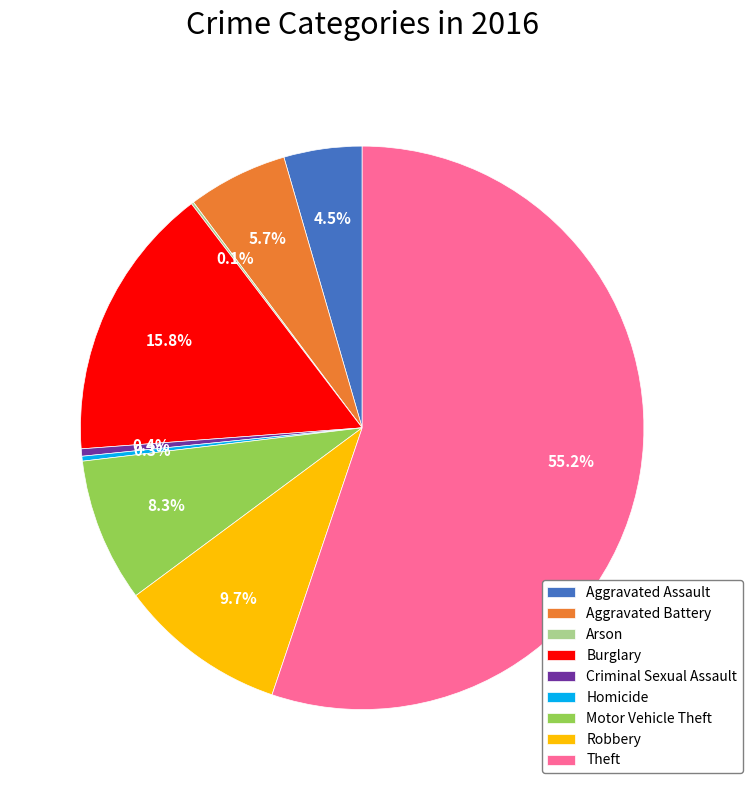

Is Theft the majority of the pie?

Yes